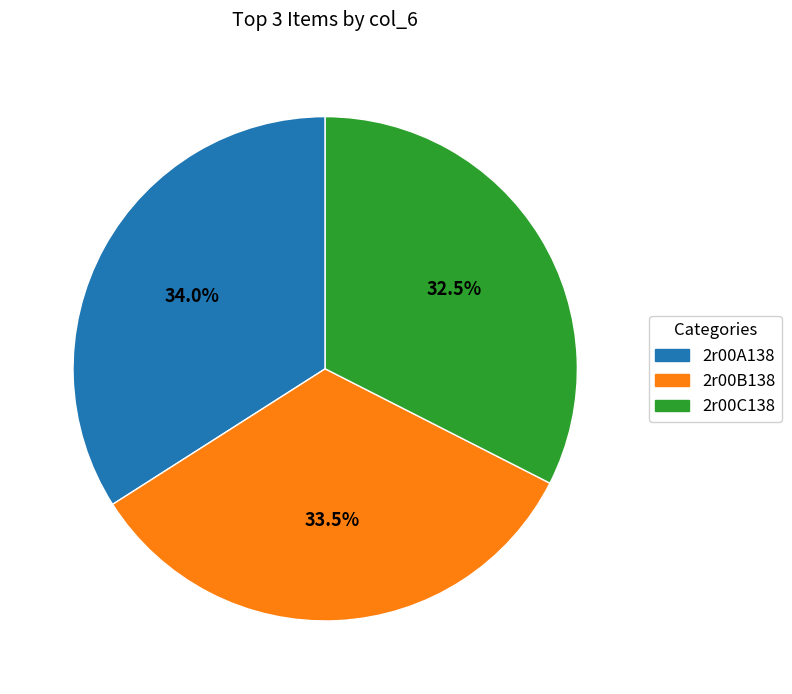

Does any single category account for the majority?

No